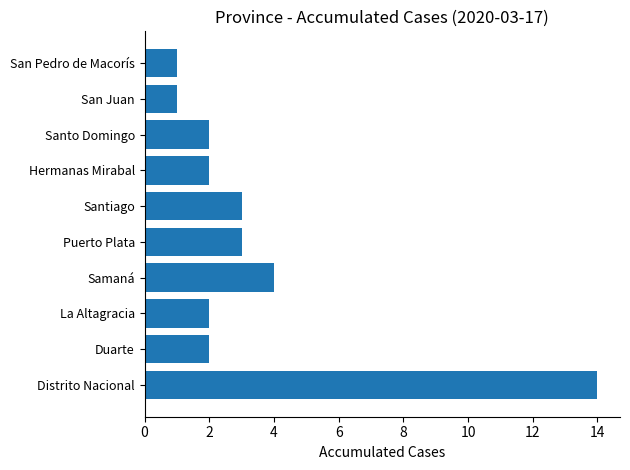

Reading bottom to top, what are all the values shown in this chart?

Distrito Nacional=14	Duarte=2	La Altagracia=2	Samaná=4	Puerto Plata=3	Santiago=3	Hermanas Mirabal=2	Santo Domingo=2	San Juan=1	San Pedro de Macorís=1